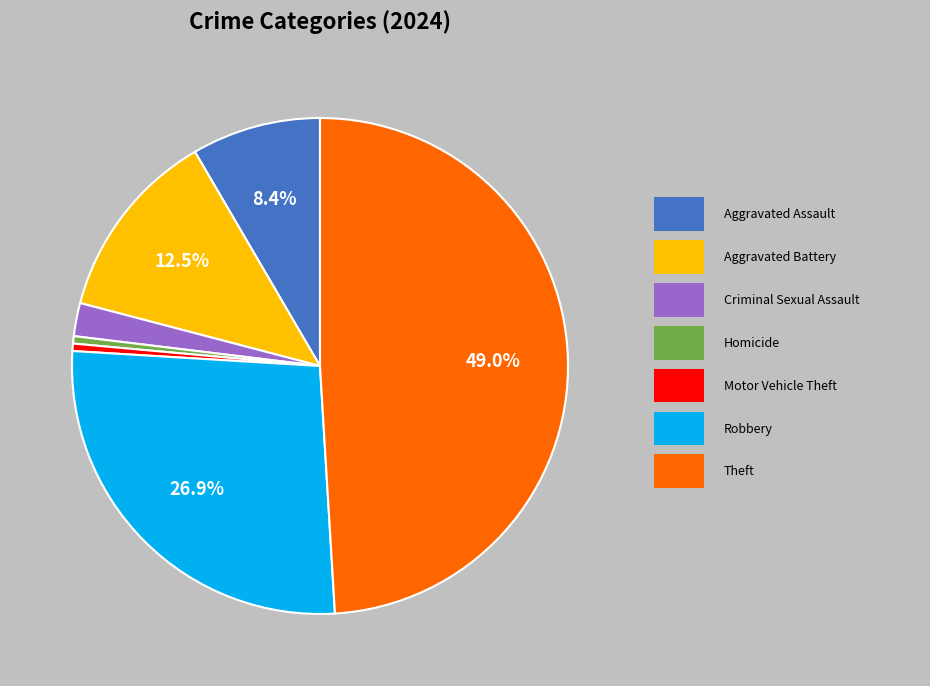

Is there any slice that represents more than half of the pie?

No